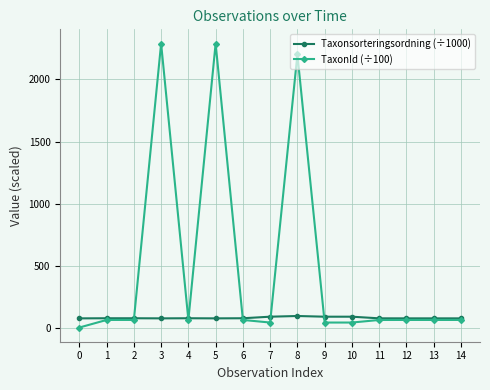

True or false: TaxonId (÷100) has more than 1 interior local peaks.

True